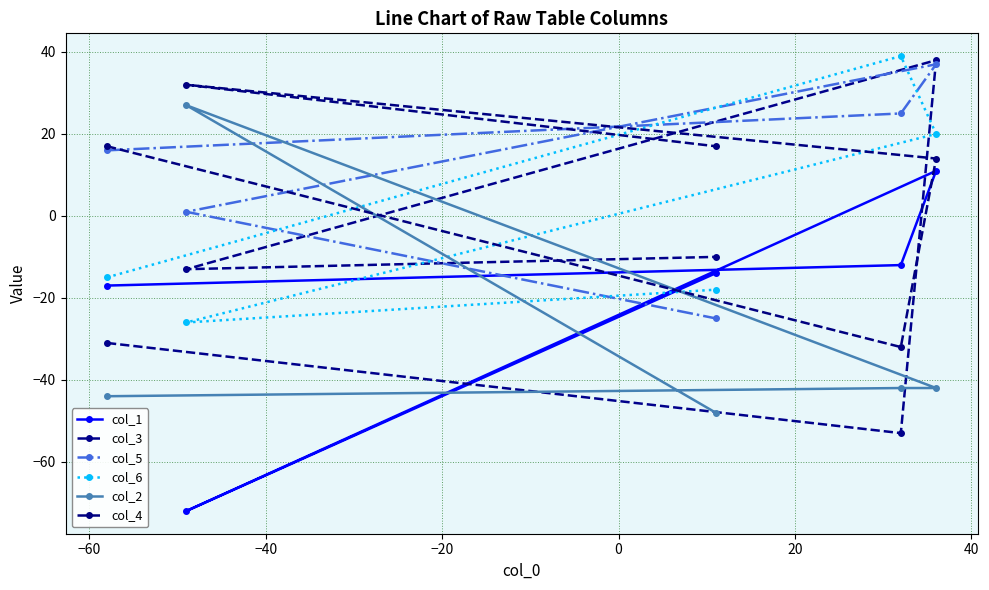

What is the difference between the maximum and minimum values in the col_6 series?

65